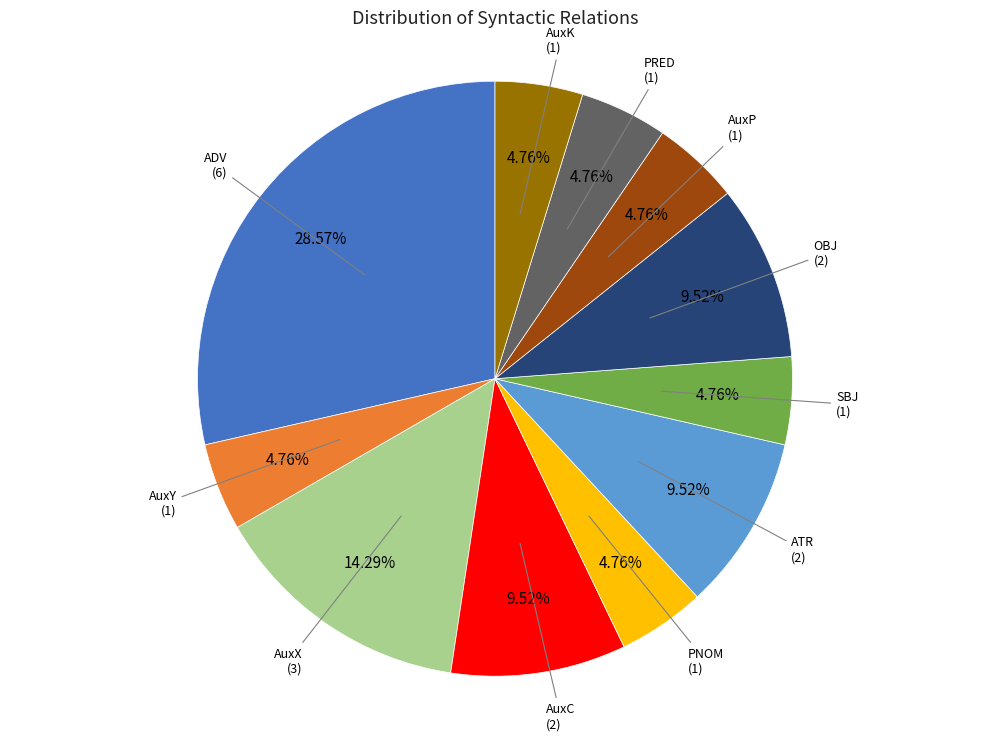

What portion of the pie excludes PRED?

95.2%